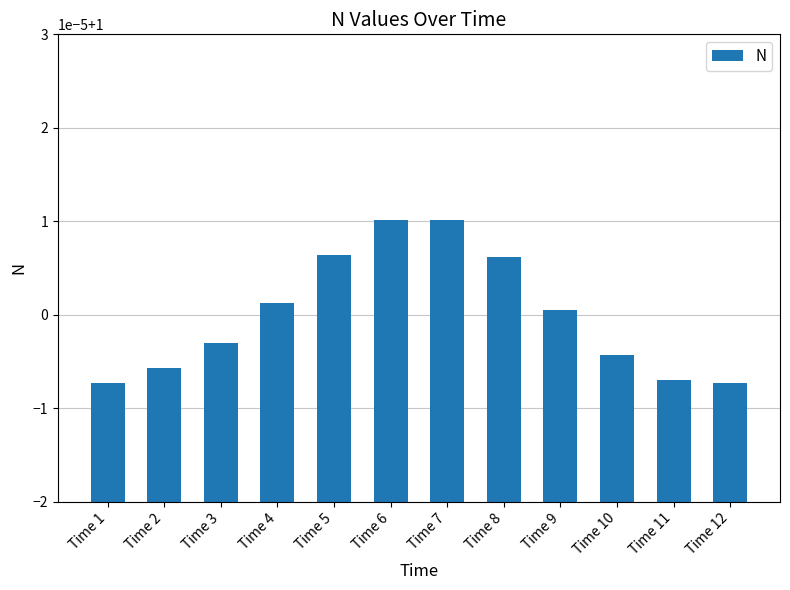

The chart shows a value of 0.5 at Time 2. True or false?

False